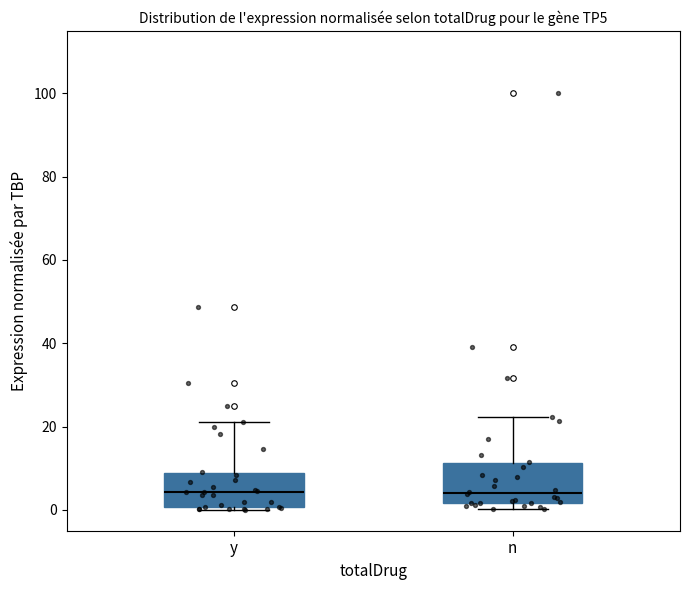

Reading left to right, read every box against the y-axis: the position of its median line, the range the box covers, and the ends of its whiskers. The values are not printed on the chart, so give them approximately, as read against the axis.

y: median 4, box 0 to 8, whiskers 0 (just below the box's lower edge) to 22
n: median 4, box 2 to 12, whiskers 0 to 22